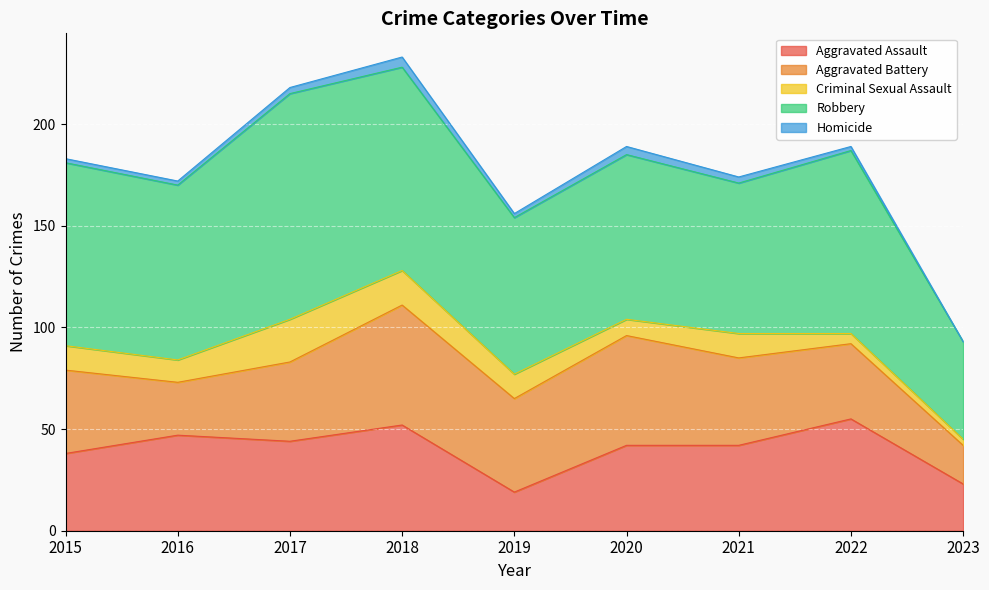

At which category does Aggravated Battery reach its first local valley?

2016